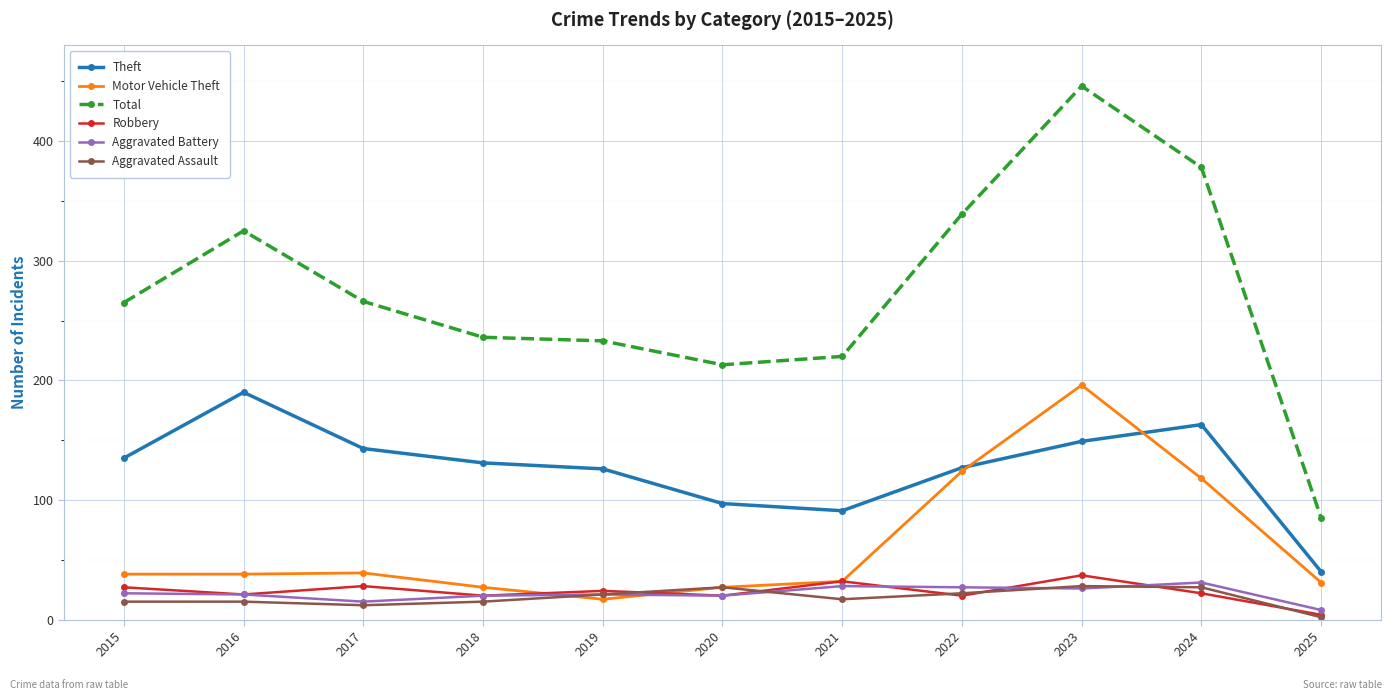

What is the total value across all series at 2017?

503